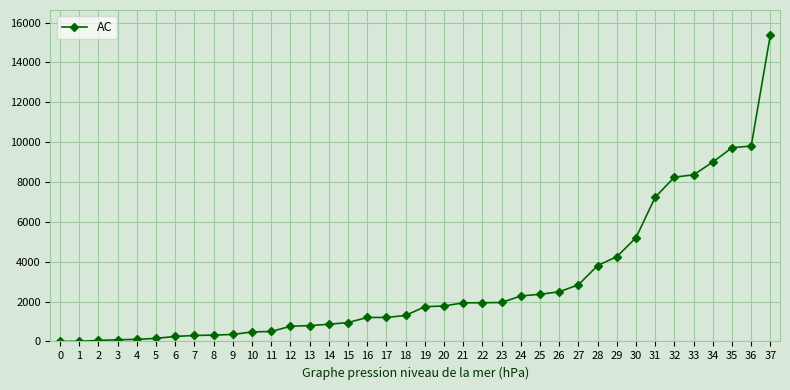

What is the maximum value shown in the chart?

15397